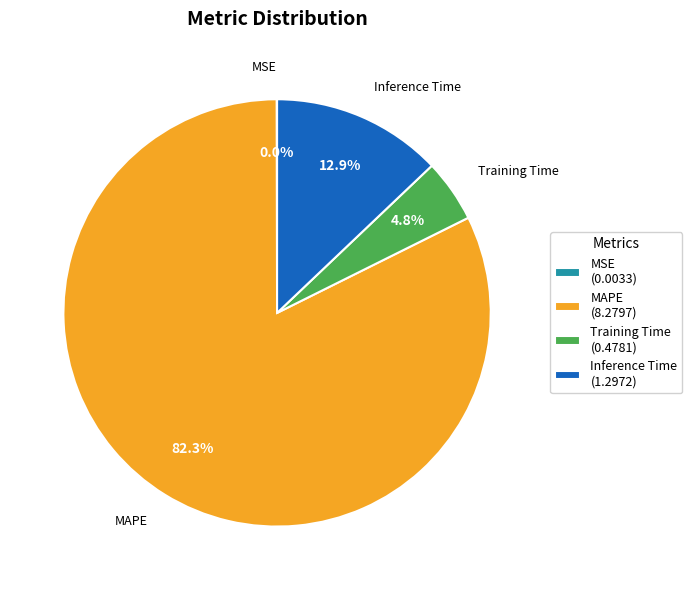

Combined, do MAPE (8.2797) and Training Time (0.4781) account for over 50%?

Yes